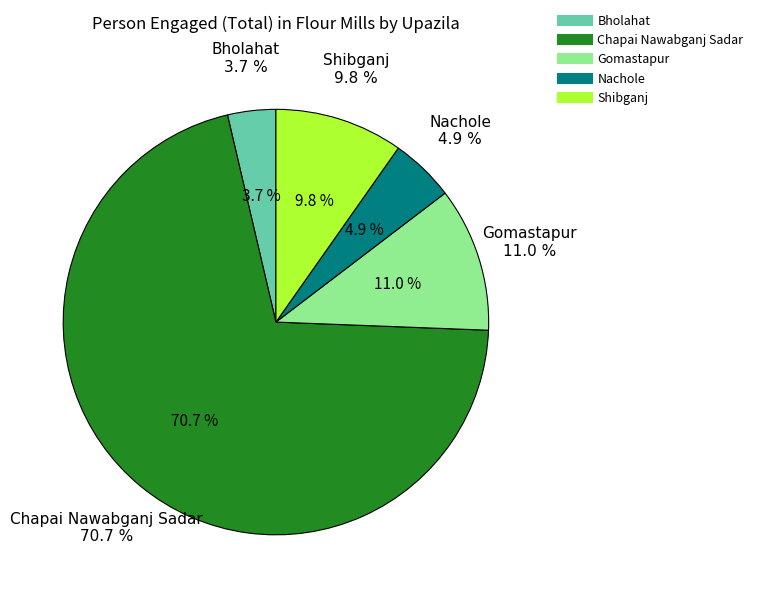

What is the change in value from Bholahat to Nachole?

+2